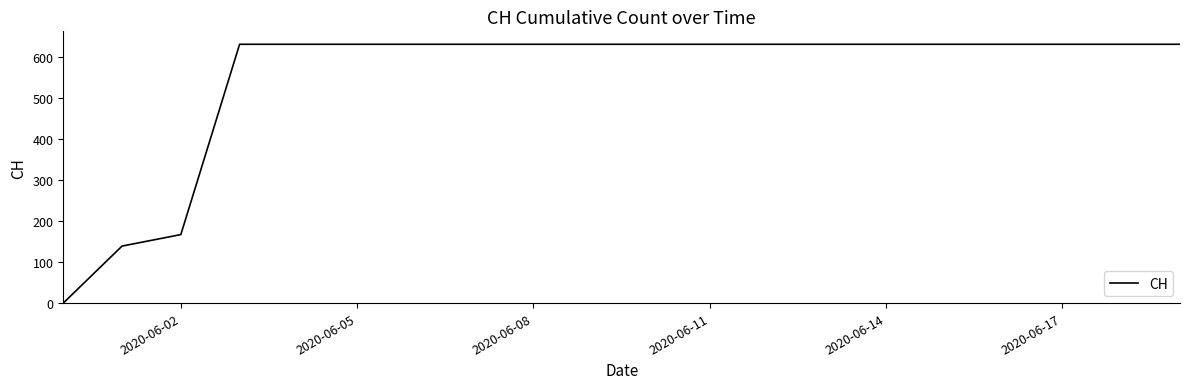

What is the difference between the maximum and minimum values?

631